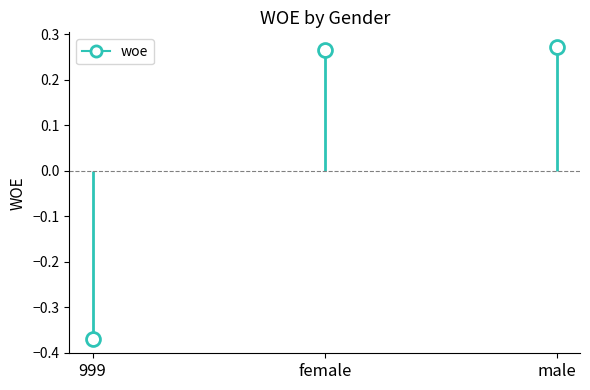

How many data points are less than 0?

1